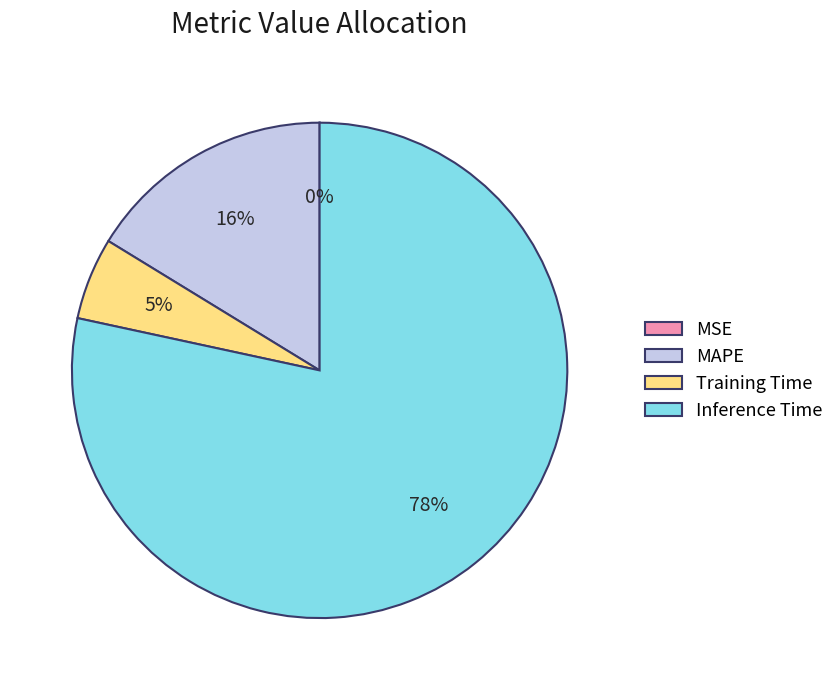

To the nearest percent, what percentage of the pie is Training Time?

5%